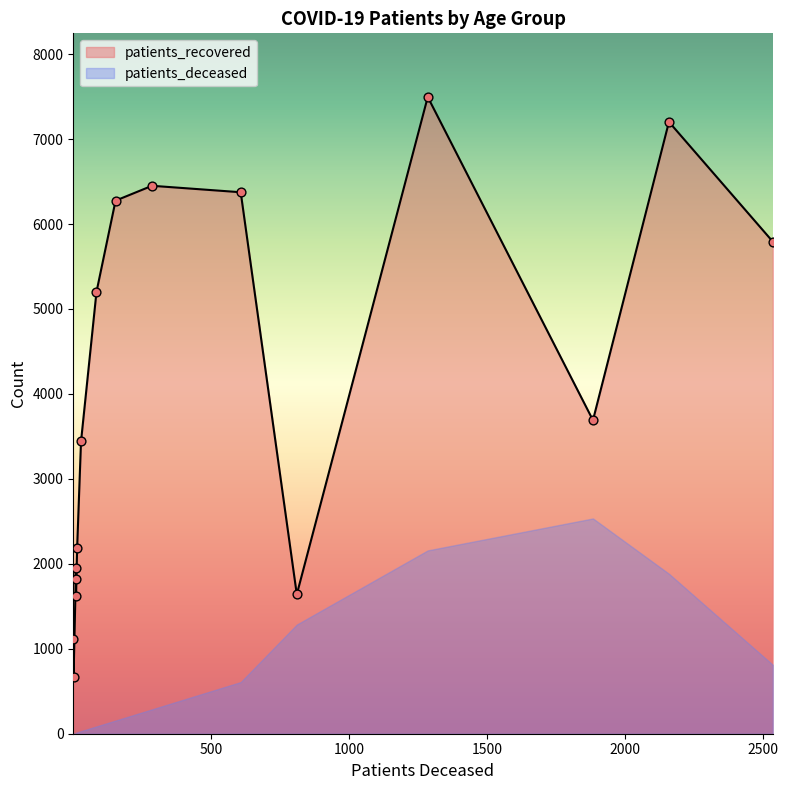

Which series has the widest spread of Y values?

patients_recovered